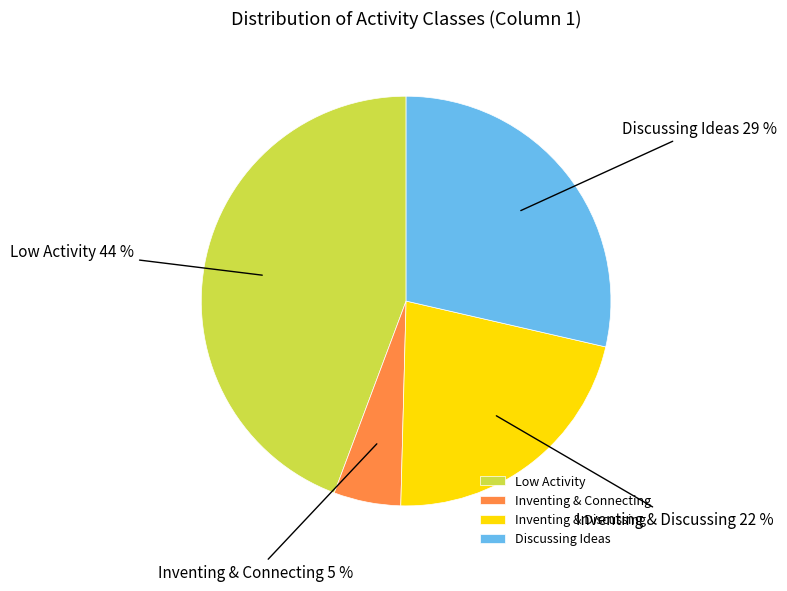

Does any single category account for the majority?

No